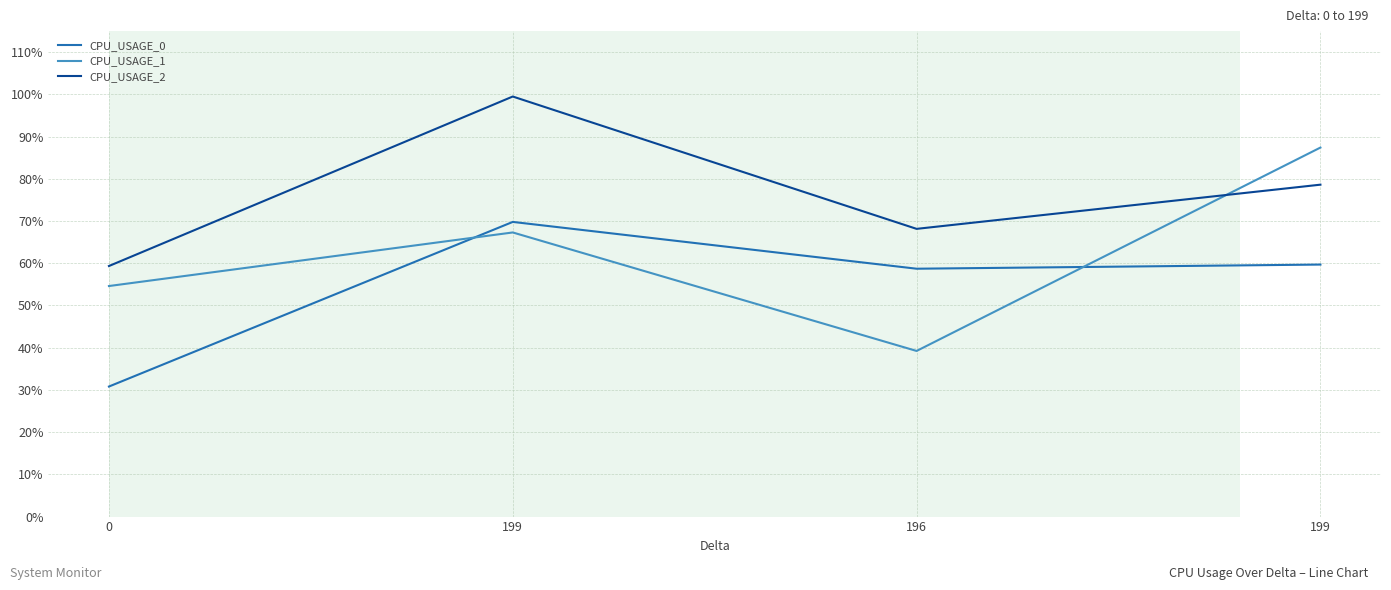

Does the chart have visible grid lines?

Yes